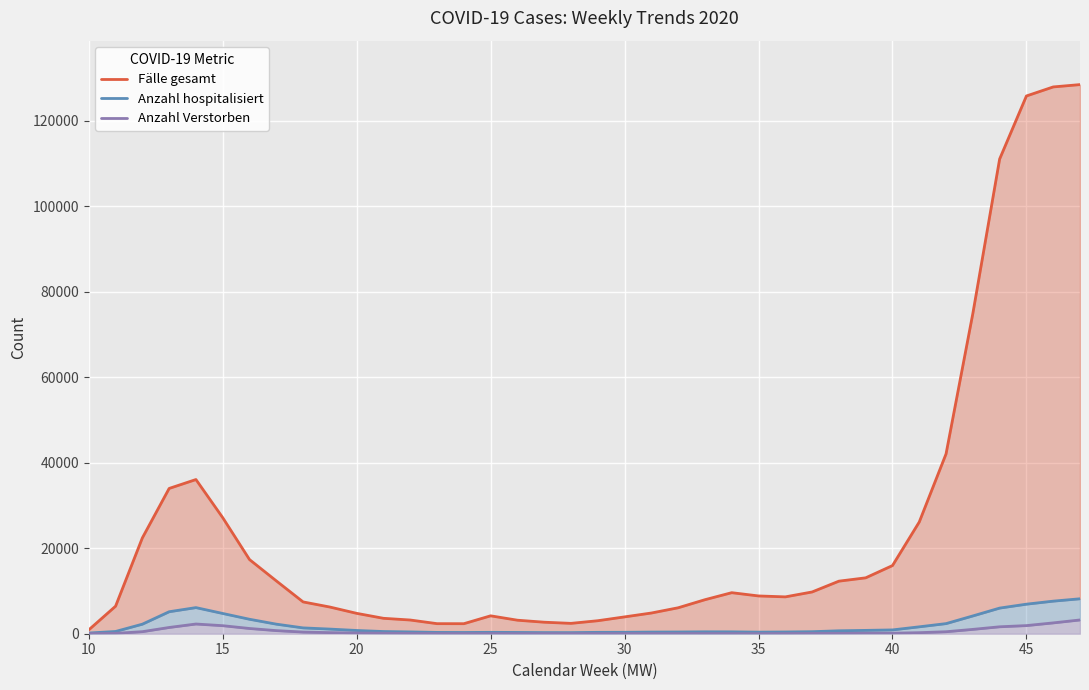

At which category does the chart reach its minimum across all series?

10